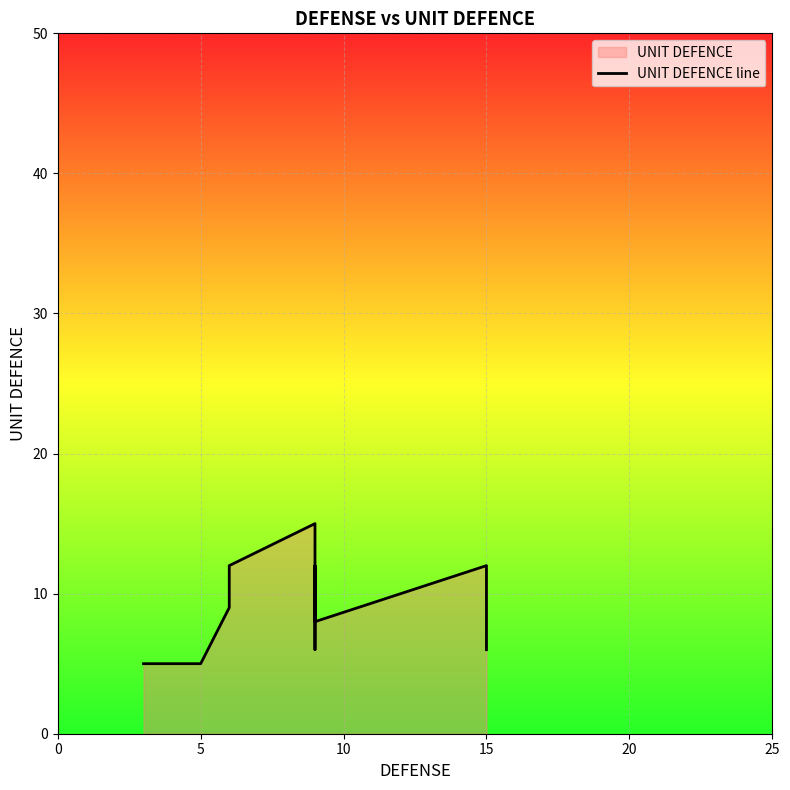

What is the label of the 11th point from the left?

15